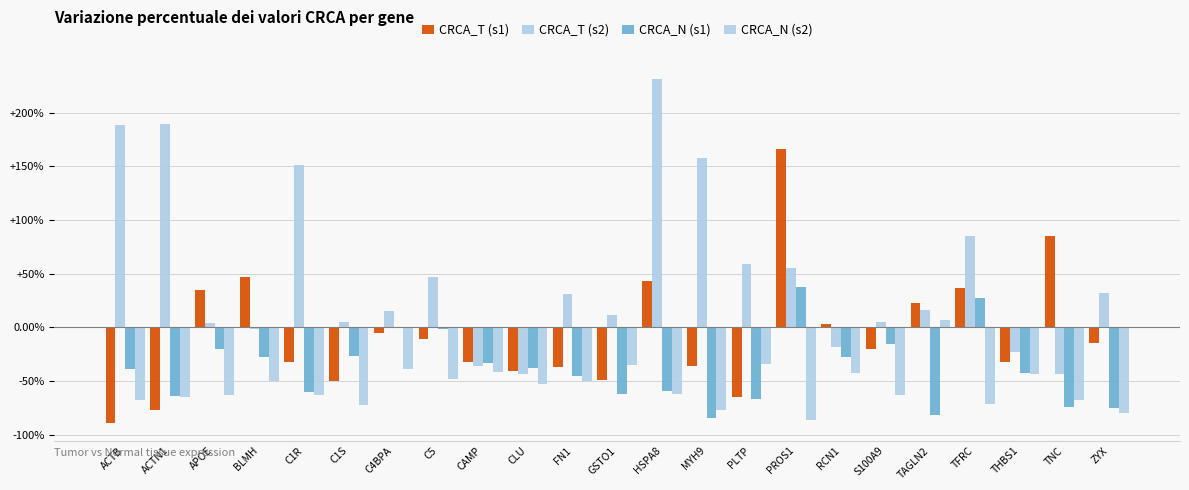

List the labels in order of CRCA_T (s1) value, smallest first.

ACTB, ACTN1, PLTP, C1S, GSTO1, CLU, FN1, MYH9, C1R, THBS1, CAMP, S100A9, ZYX, C5, C4BPA, RCN1, TAGLN2, APOE, TFRC, HSPA8, BLMH, TNC, PROS1